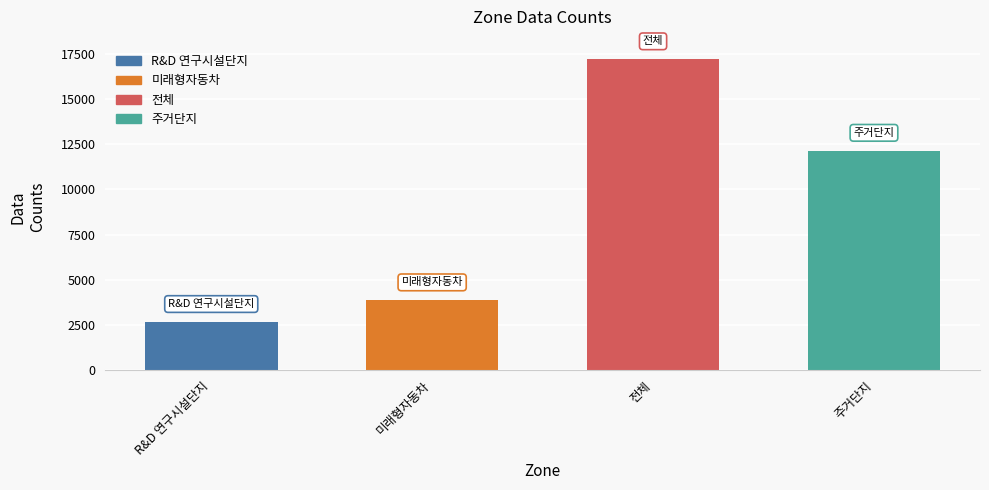

List the labels in order of value, largest first.

전체, 주거단지, 미래형자동차, R&D 연구시설단지